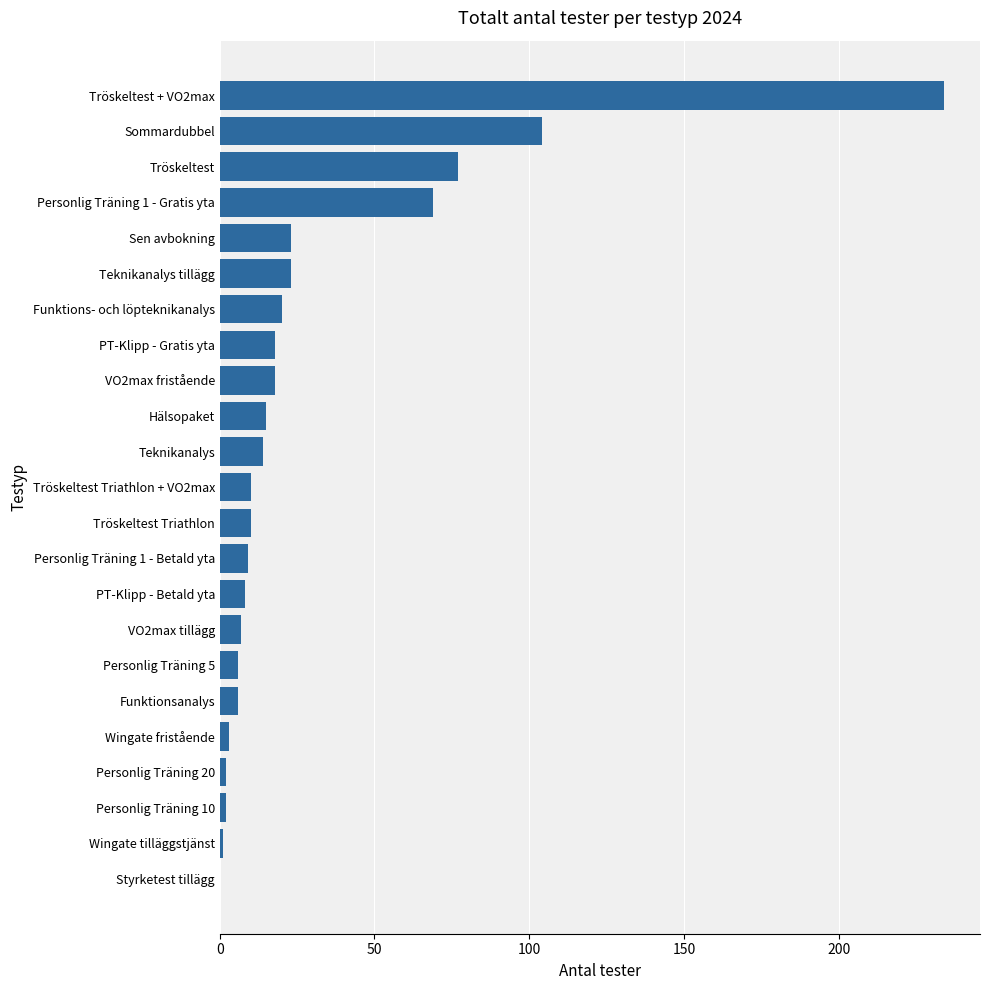

How many data points does each series have?

23